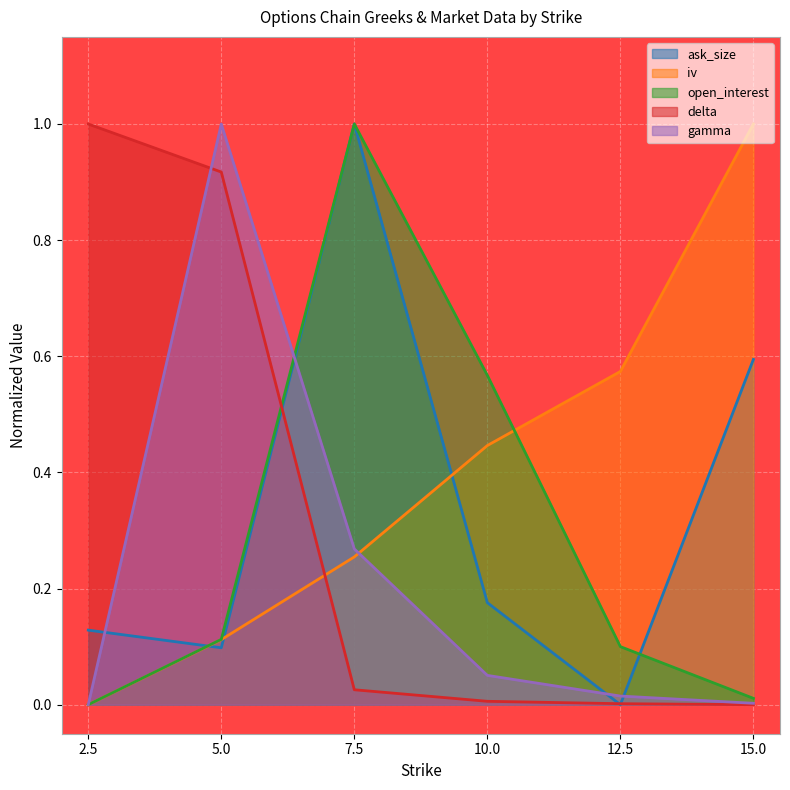

Which series ends up on top after the final intersection of delta and open_interest?

open_interest